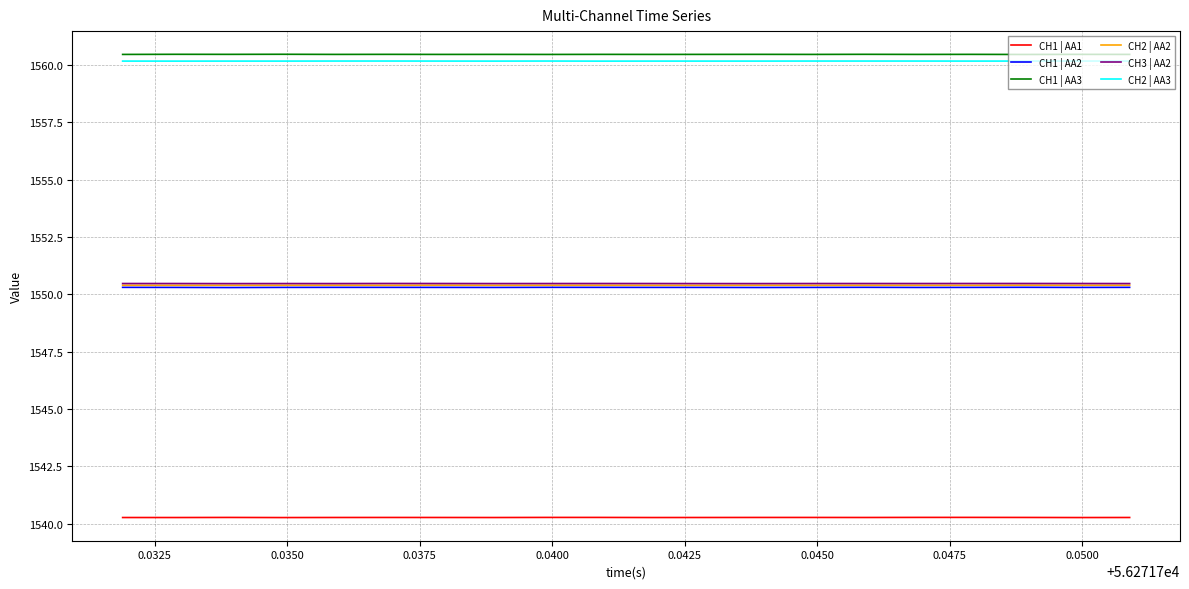

What is the minimum value shown in the chart?

1540.3